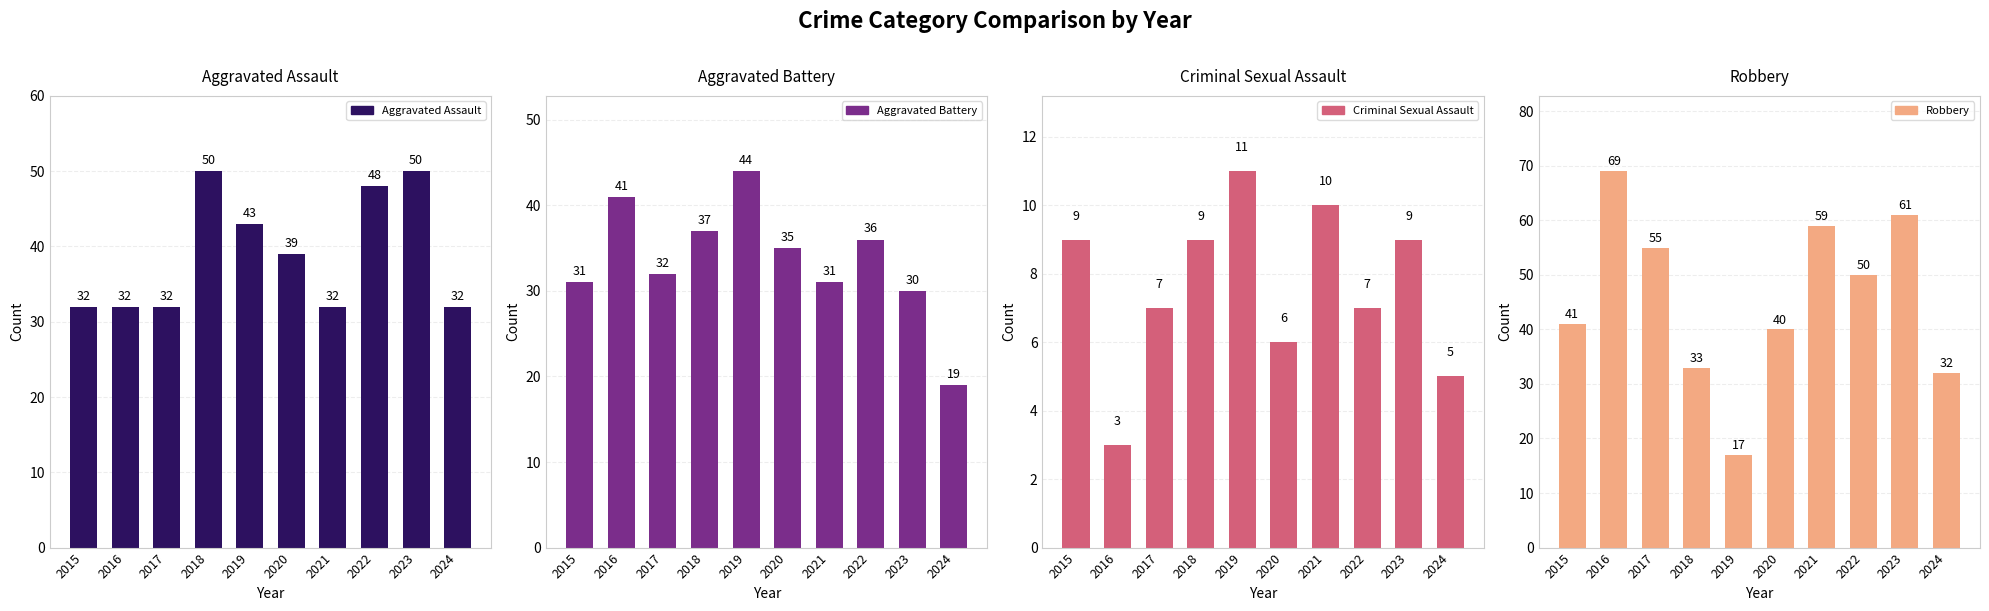

What are all the series names shown in the legend?

Aggravated Assault, Aggravated Battery, Criminal Sexual Assault, Robbery